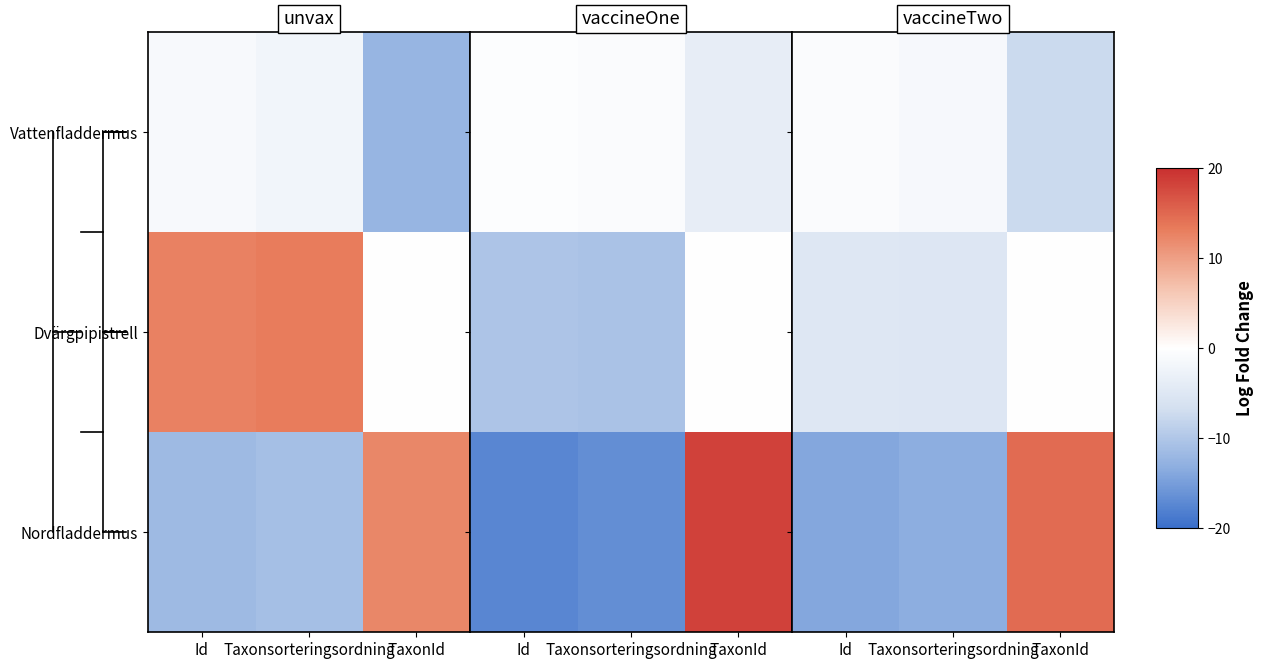

Count the number of categories in the chart.

3